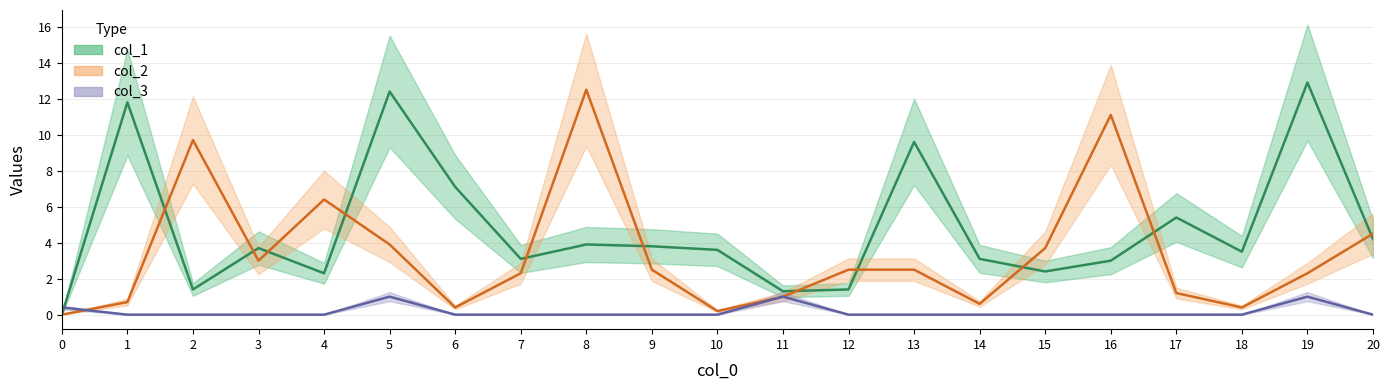

True or false: col_1 has more than 1 interior local peaks.

True